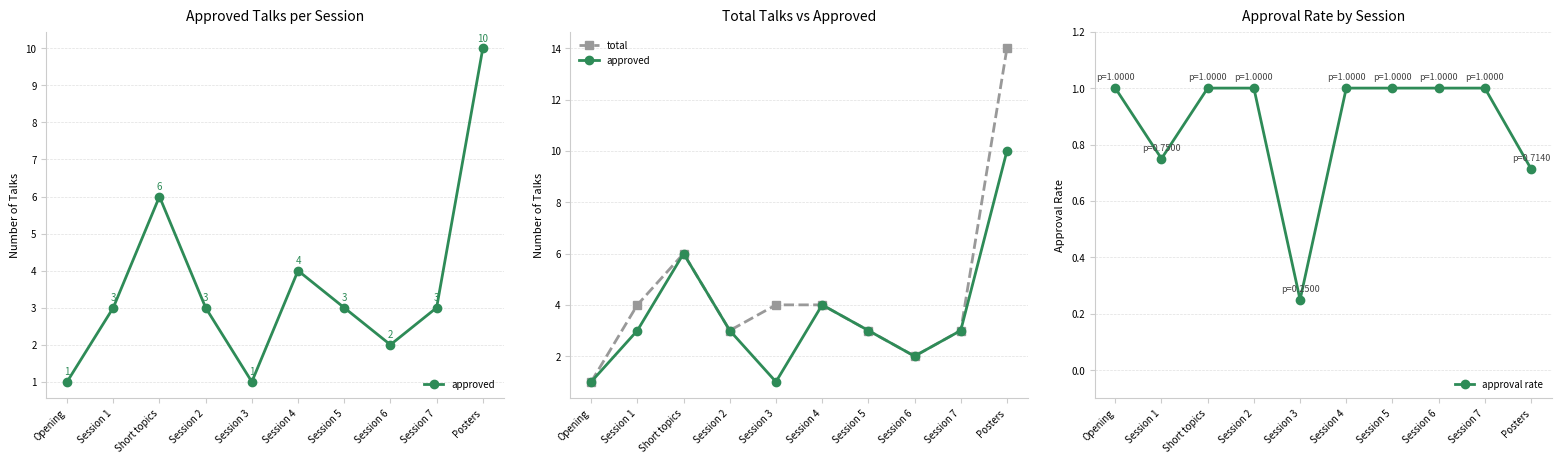

What position from the right is Session 4?

5